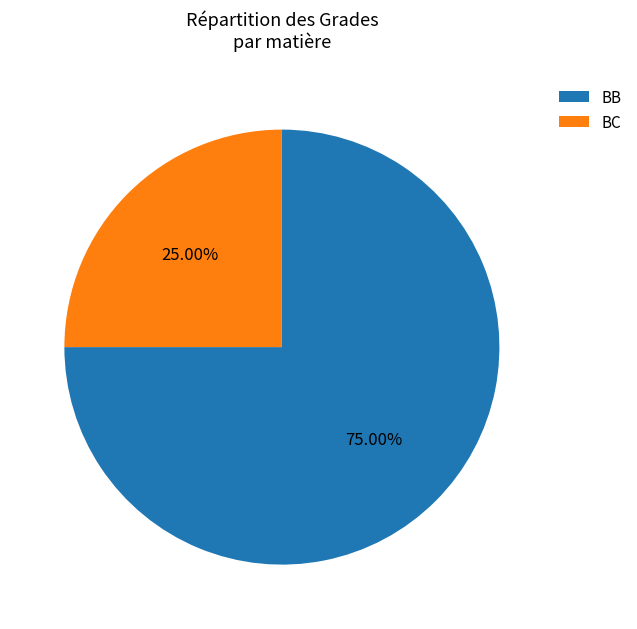

What portion of the pie excludes BB?

25.0%